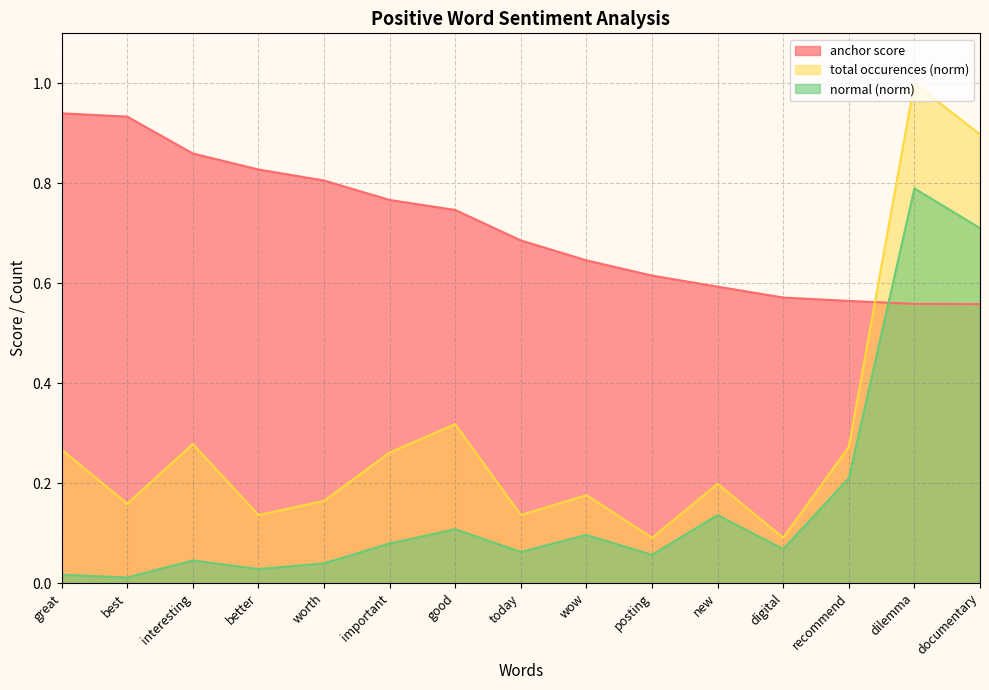

Reading left to right, what are all the values shown in this chart?

anchor score: 0.9	0.9	0.9	0.8	0.8	0.8	0.7	0.7	0.6	0.6	0.6	0.6	0.6	0.6	0.6
total occurences: 0.3	0.2	0.3	0.1	0.2	0.3	0.3	0.1	0.2	0.1	0.2	0.1	0.3	1.0	0.9
normal: 0.0	0.0	0.0	0.0	0.0	0.1	0.1	0.1	0.1	0.1	0.1	0.1	0.2	0.8	0.7